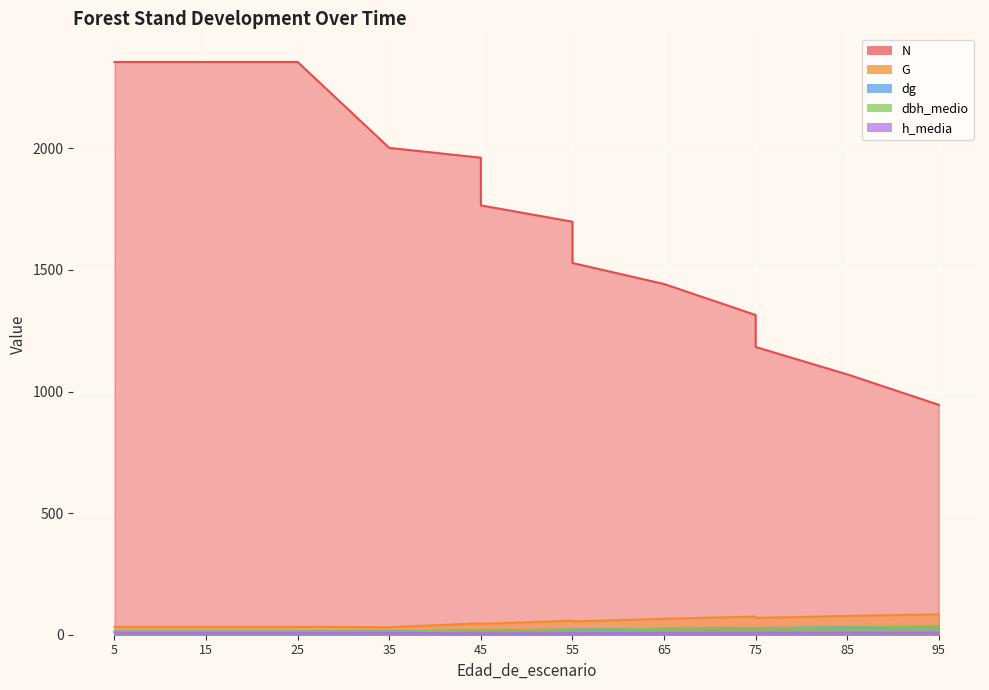

What is the total value across all series at 5?

2422.3